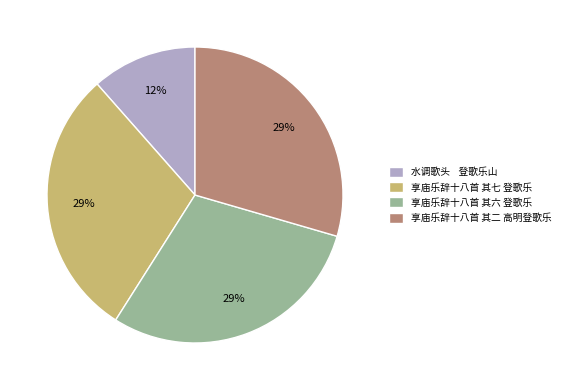

To the nearest percent, what portion does 享庙乐辞十八首 其六 登歌乐 represent?

29%